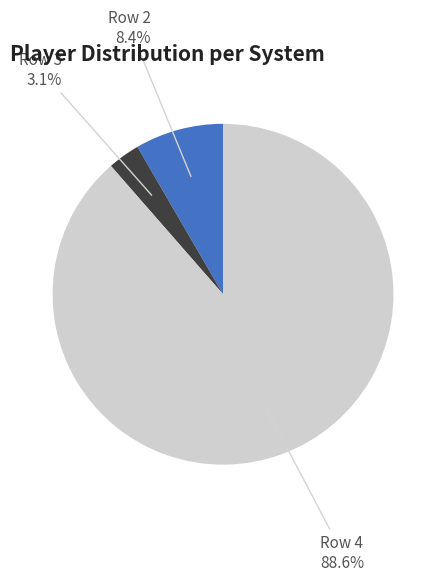

Does any single category account for the majority?

Yes